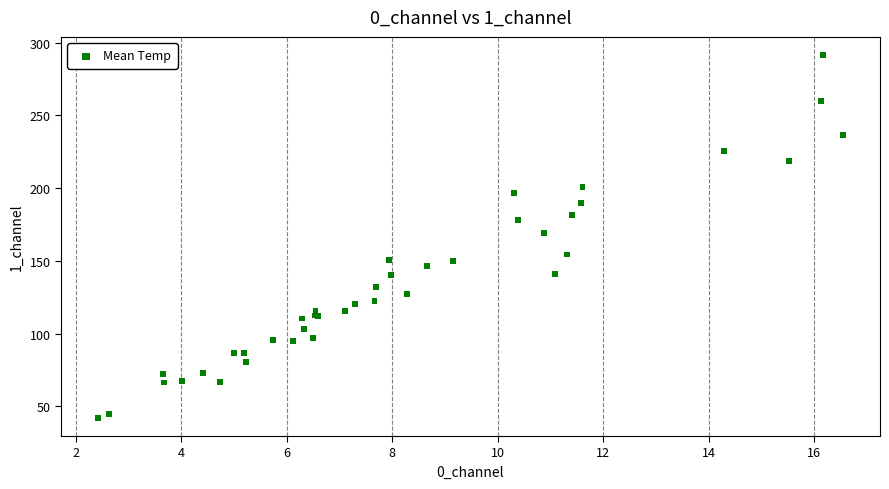

What Y value in the scatter plot is closest to 166?

169.4